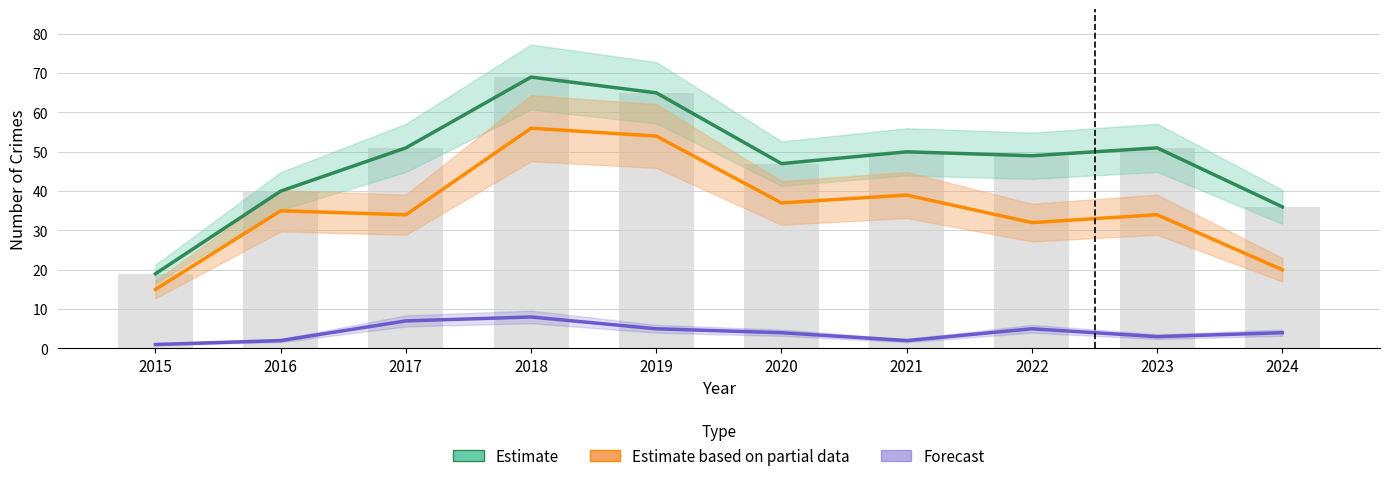

At which category is the sum across all series the highest?

2018